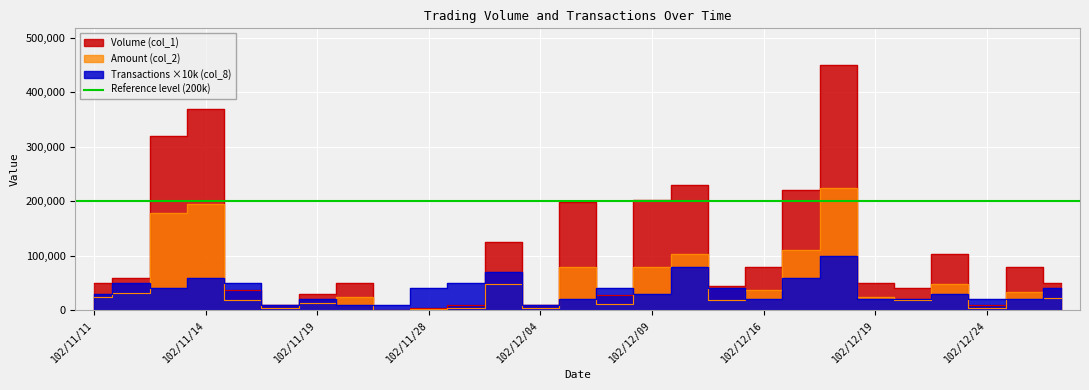

What is the sum of the Amount (col_2) values at 102/11/28 and 102/12/23?

49970